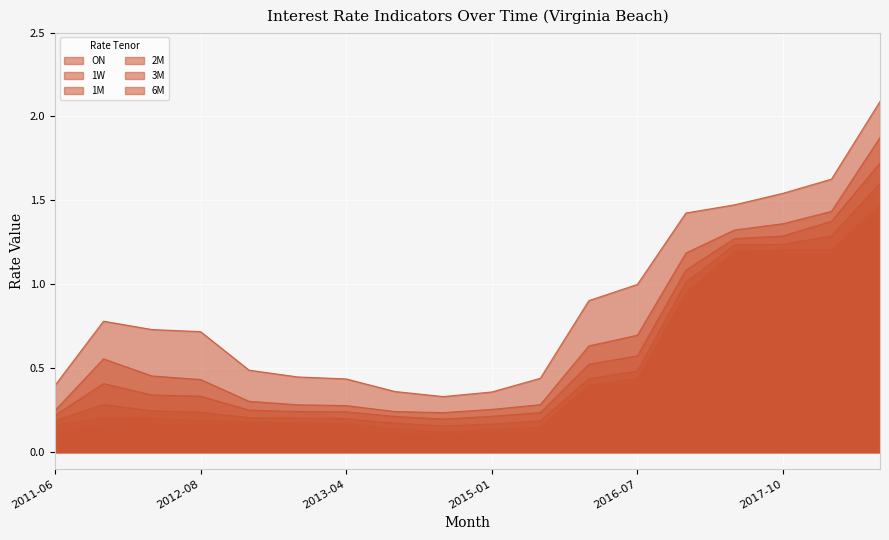

What is the greatest value displayed?

2.1